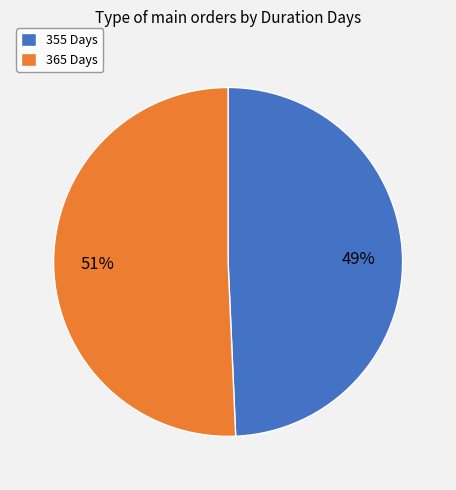

What is the ratio of the value at 365 Days to the value at 355 Days?

1.0